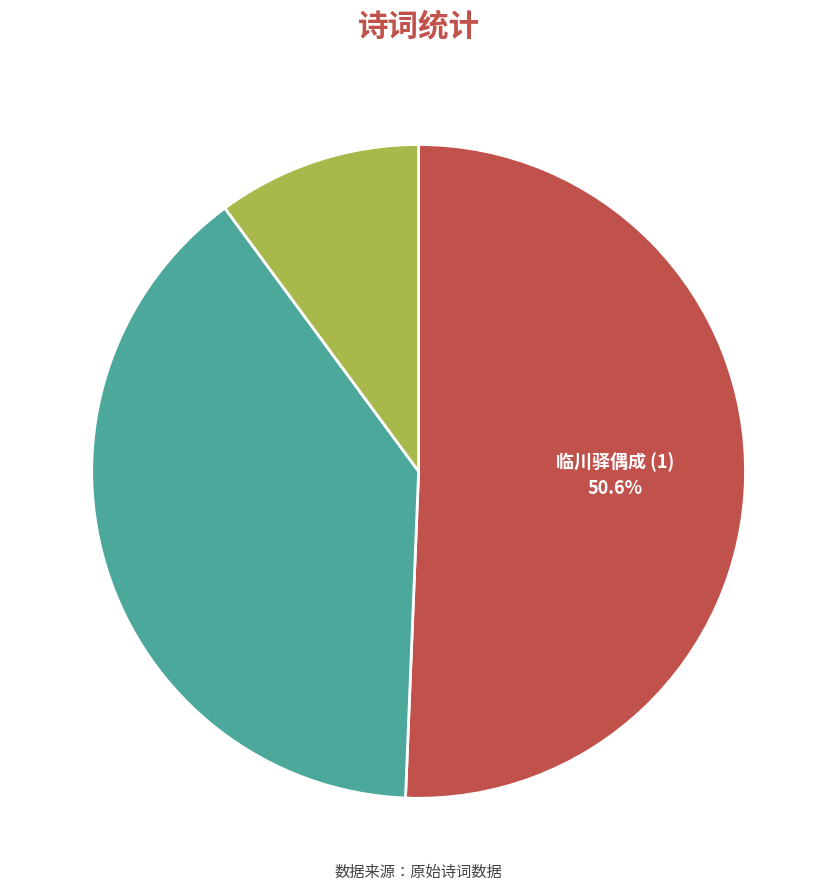

To the nearest percent, what is the average slice percentage?

33%